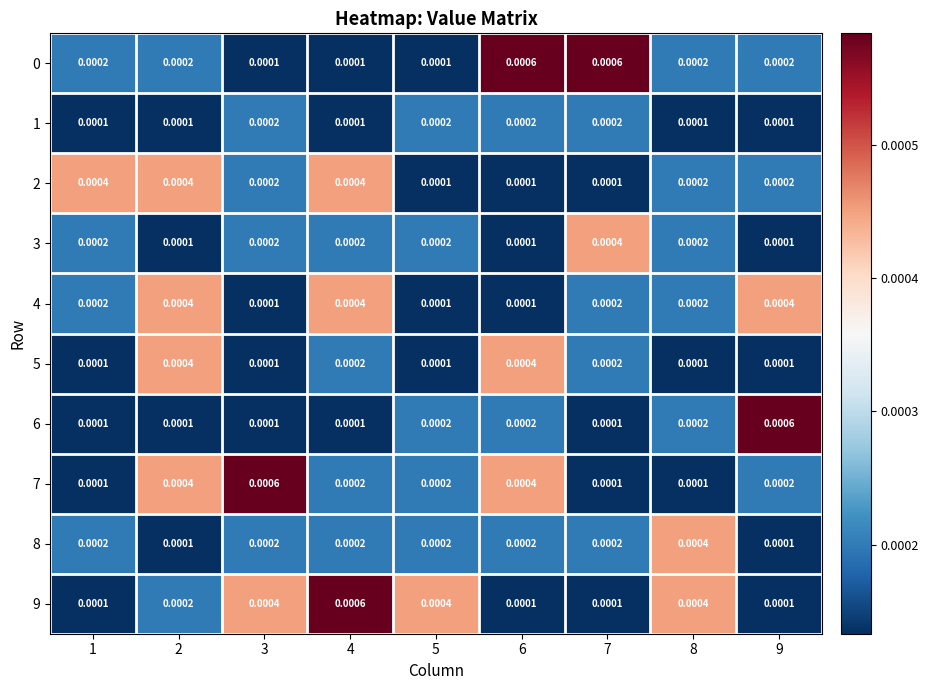

Is the value of 0 at 2 greater than the value of 3 at 9?

Yes